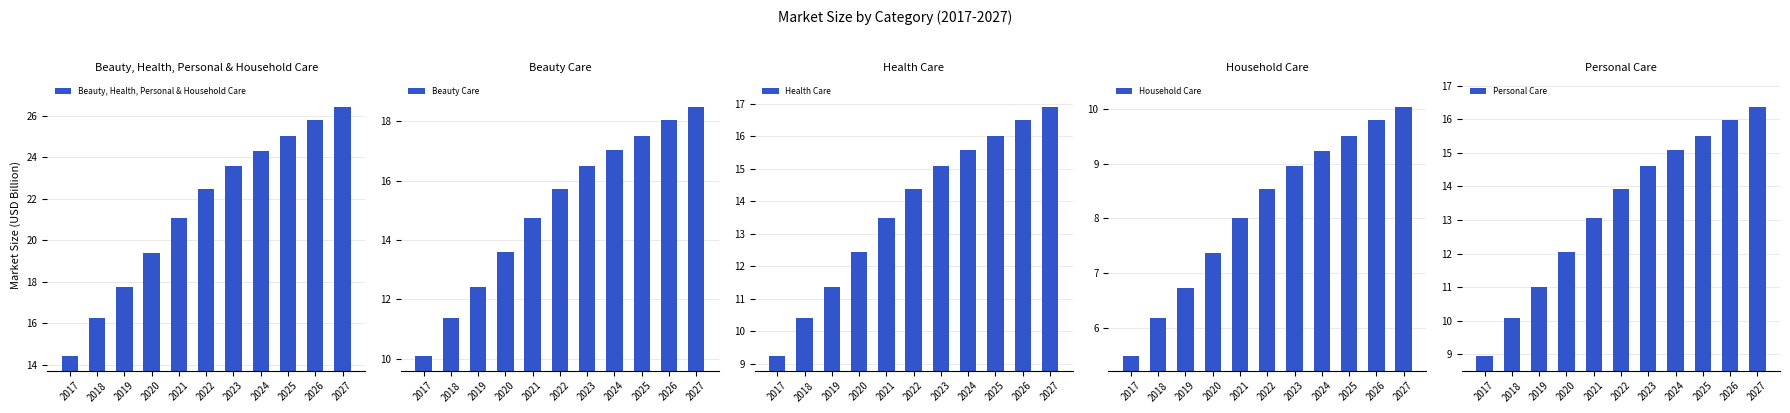

Which label corresponds to the smallest value in the chart?

2017